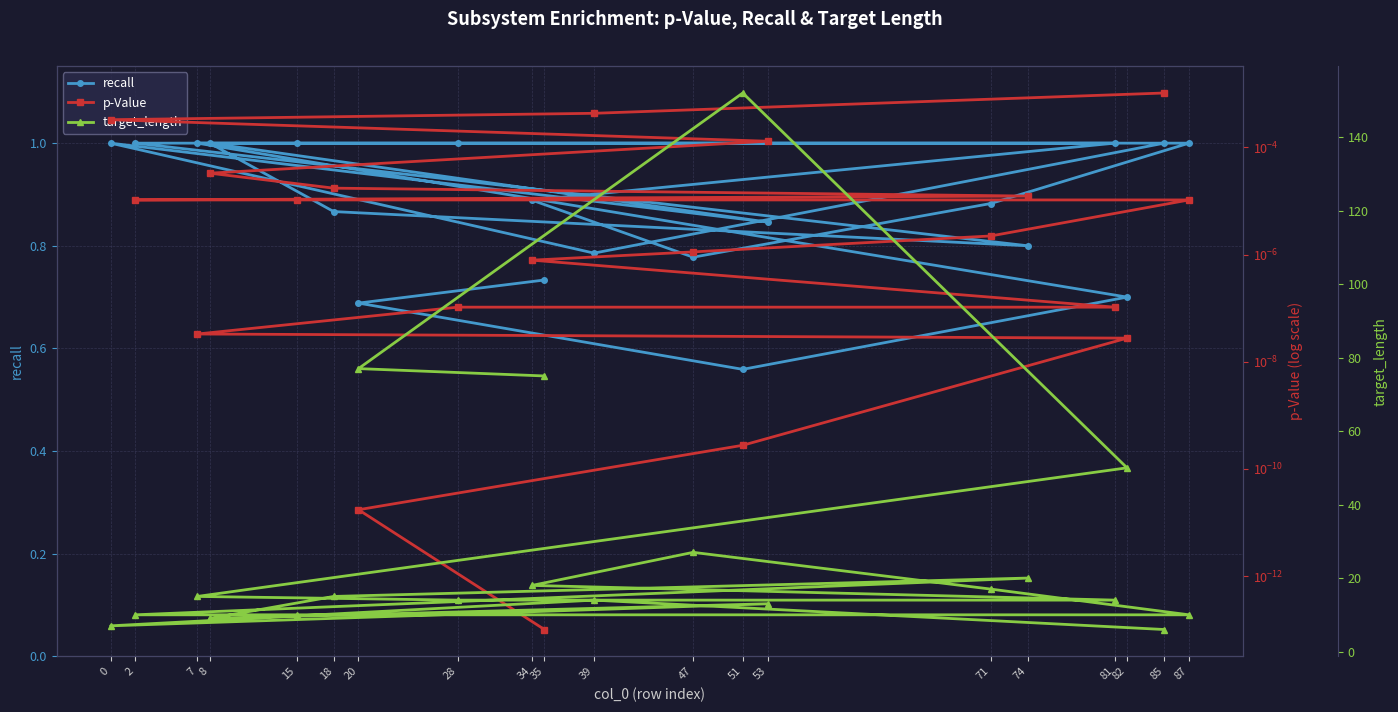

Which series has the largest total across all categories?

target_length